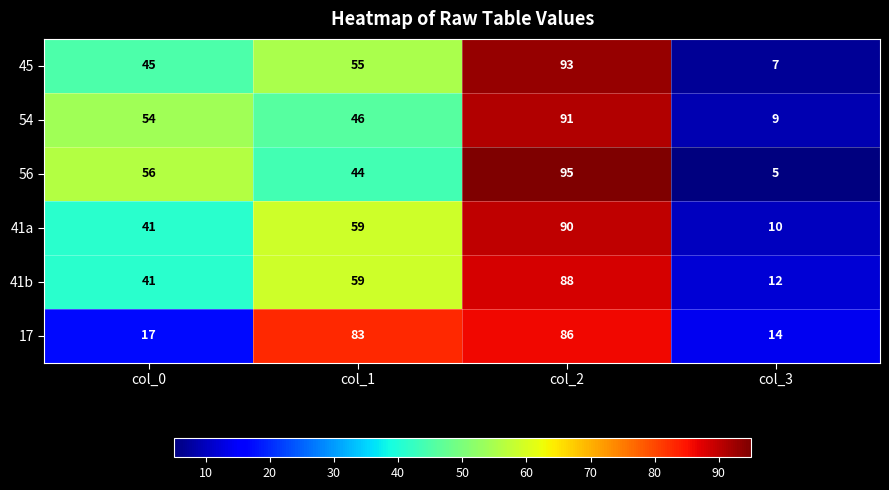

What is the greatest value displayed?

95